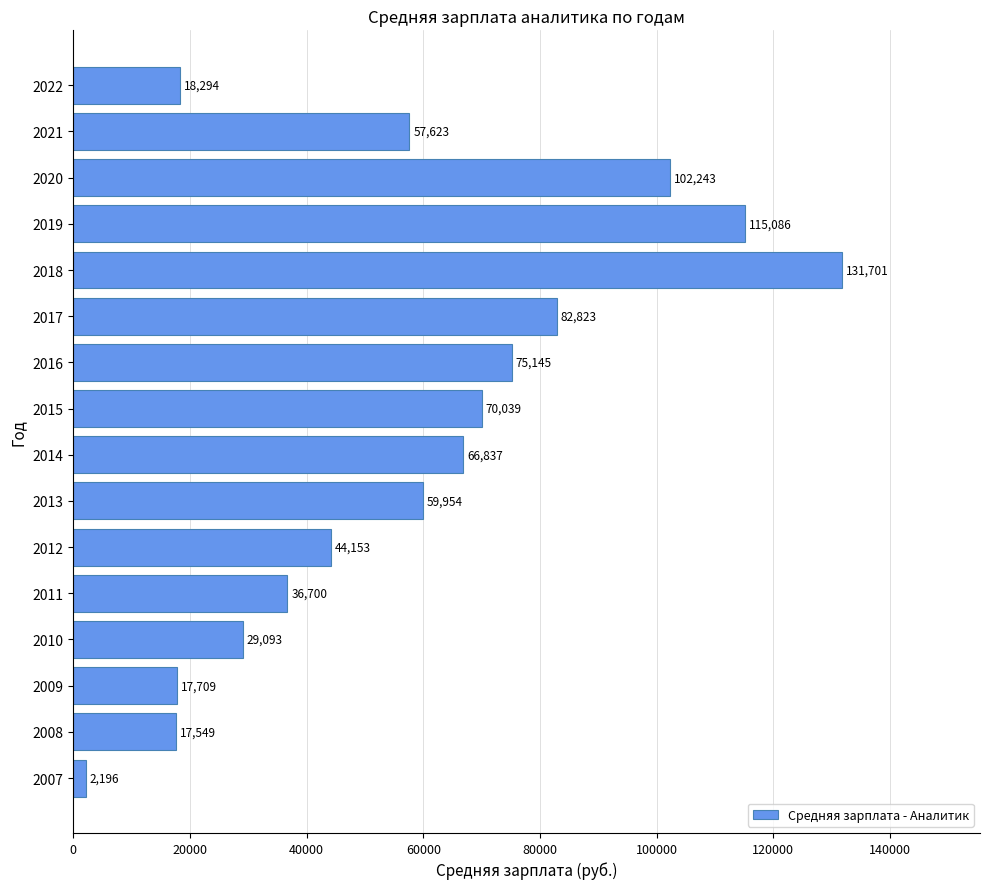

Approximately how many times larger is the value at 2022 compared to 2011?

0.5